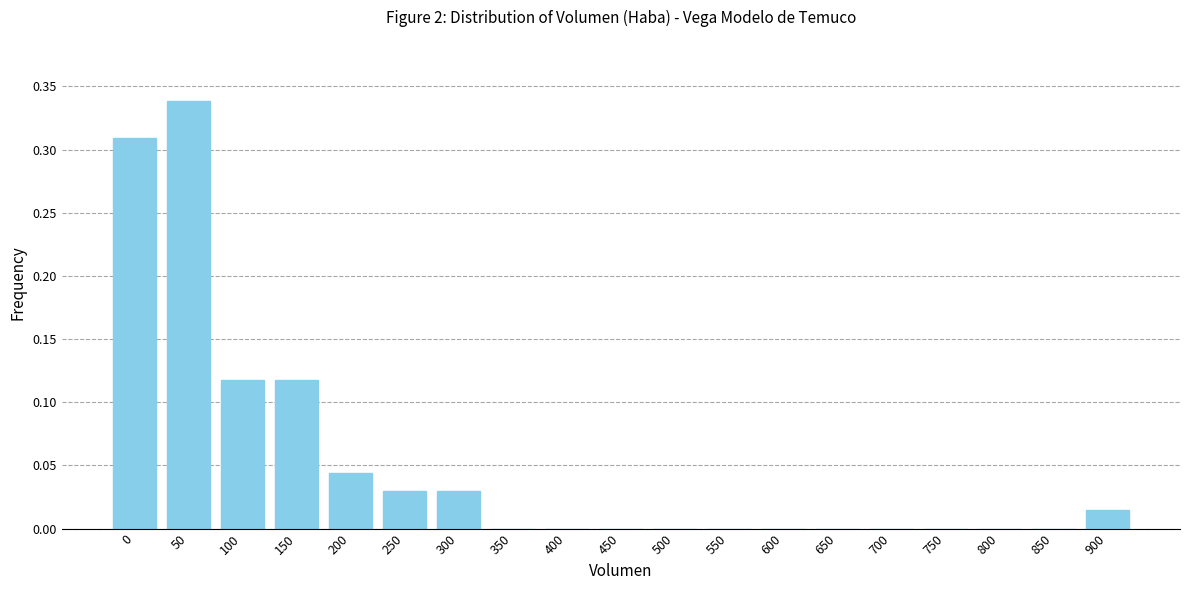

The chart shows a value of 0.0 at 400. True or false?

True